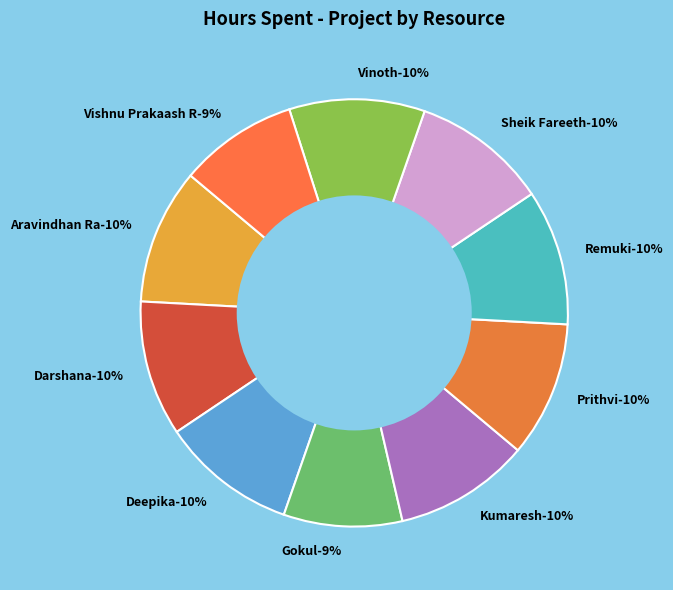

What is the change in value from Prithvi to Vishnu Prakaash R?

-0.5